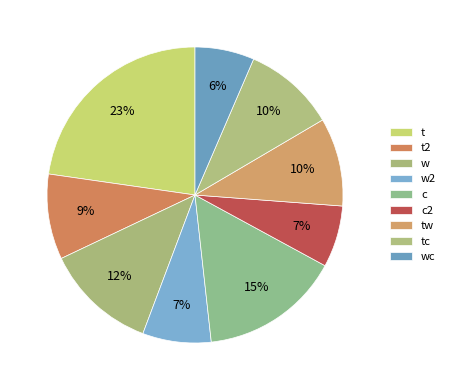

Count the number of slices in the pie.

9